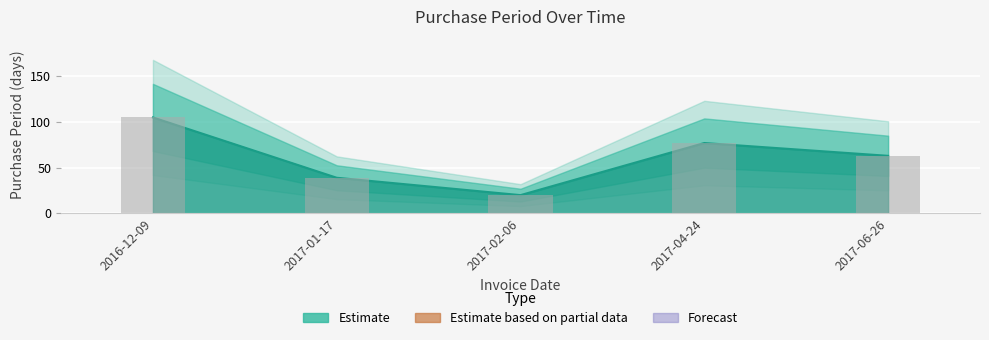

What is the difference between the values at 2017-04-24 and 2016-12-09?

28